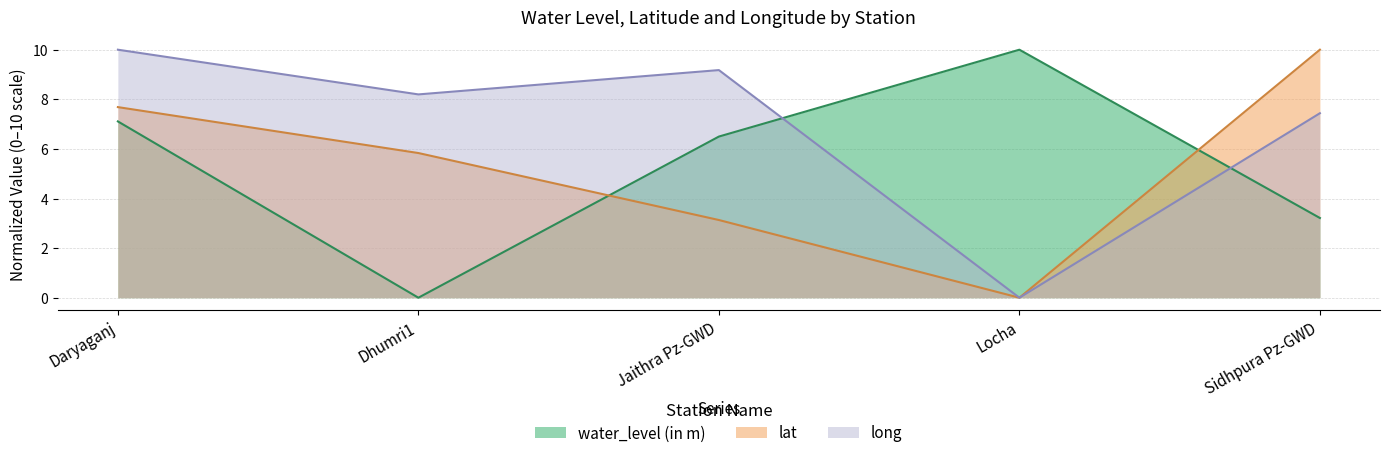

Which series has the widest spread of values?

water_level (in m)